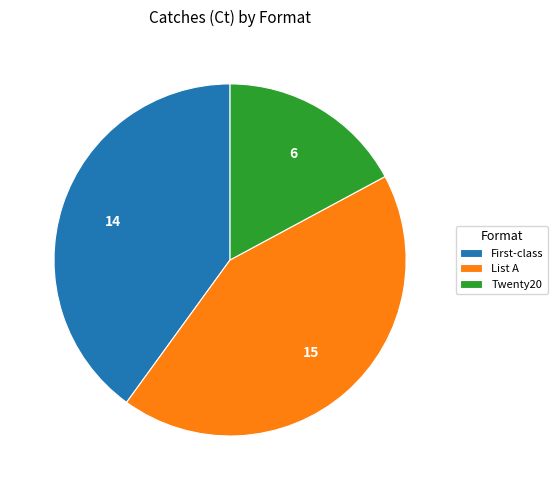

Which category has the smallest portion of the pie?

Twenty20